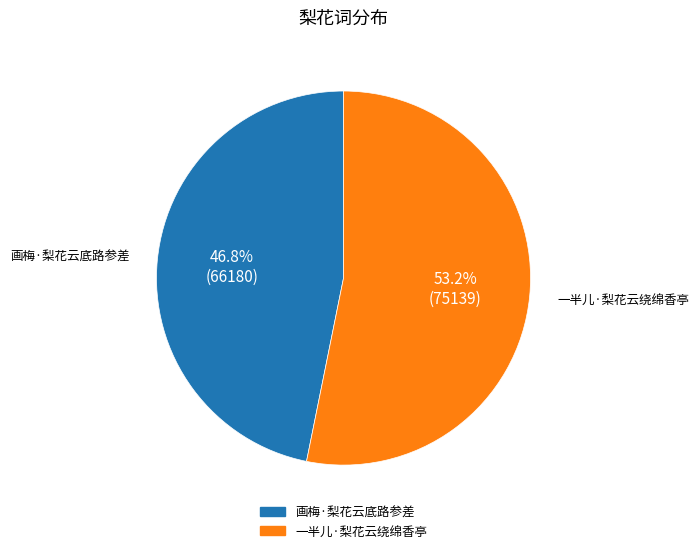

Which slice is the largest?

一半儿·梨花云绕绵香亭